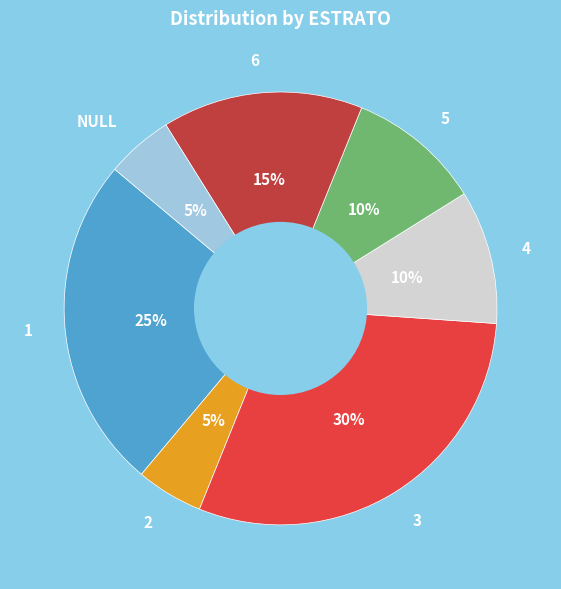

Combined, do 1 and 3 account for over 50%?

Yes